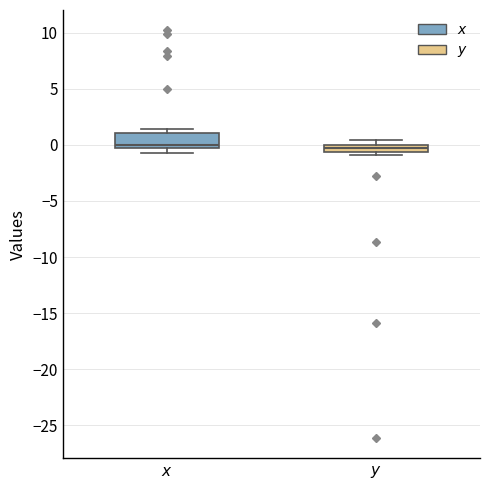

Where is the upper edge of the box for $x$ on the y-axis? The values are not printed on the chart, so give them approximately, as read against the axis.

1.0